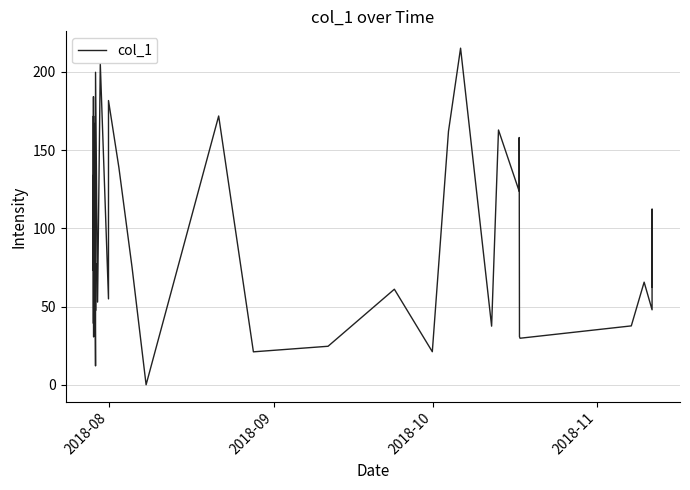

Does the chart have visible grid lines?

Yes